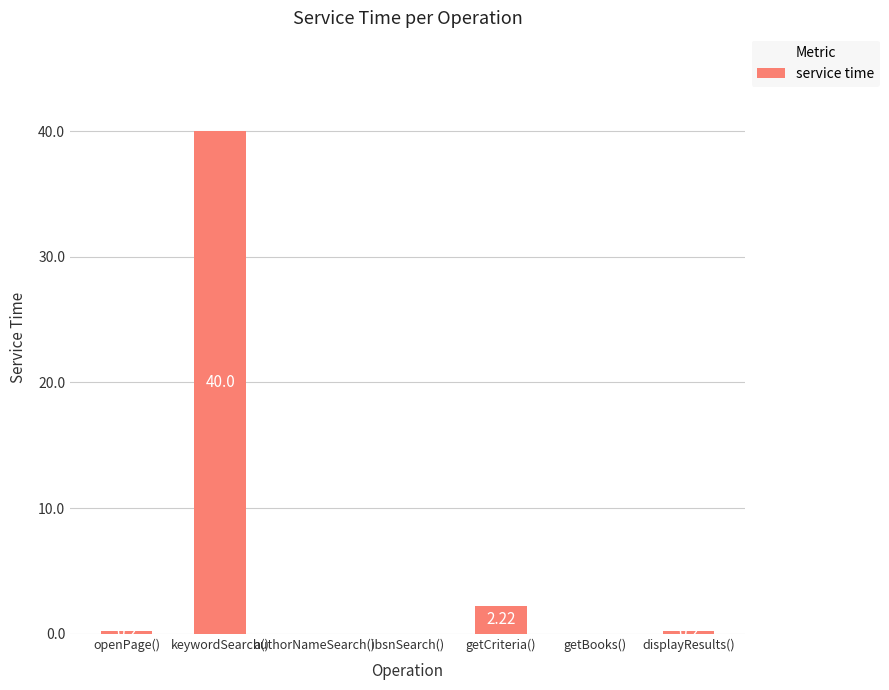

The chart shows a value of 12.7 at keywordSearch(). True or false?

False